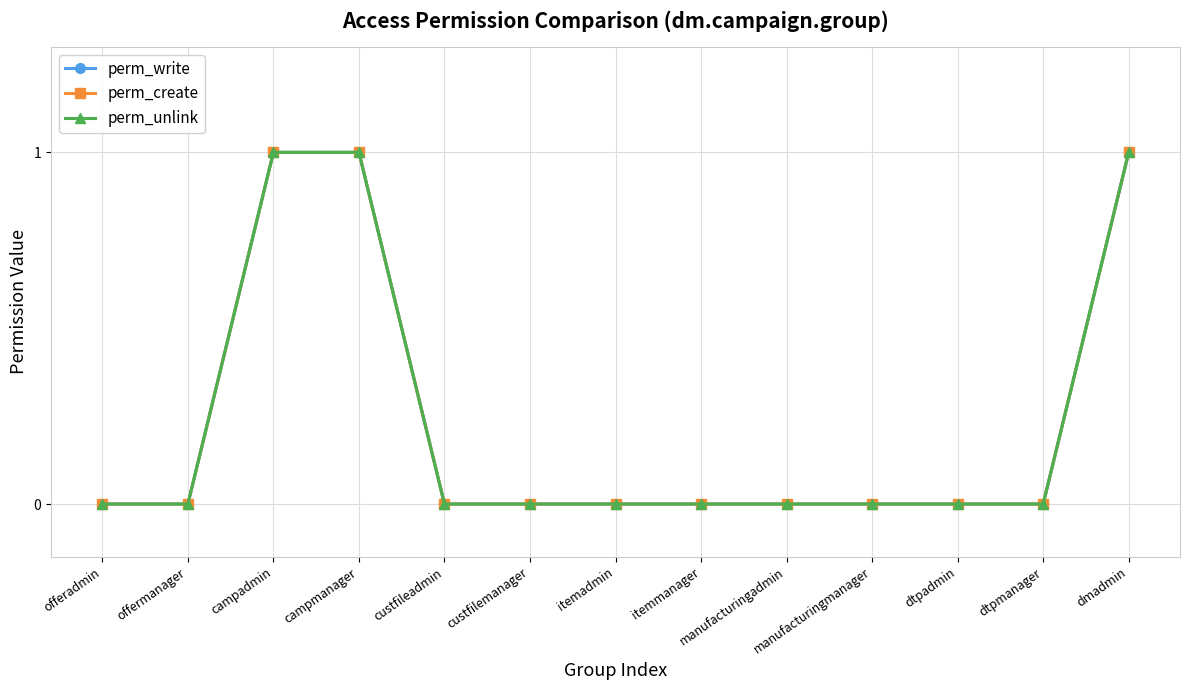

Does the chart have visible grid lines?

Yes